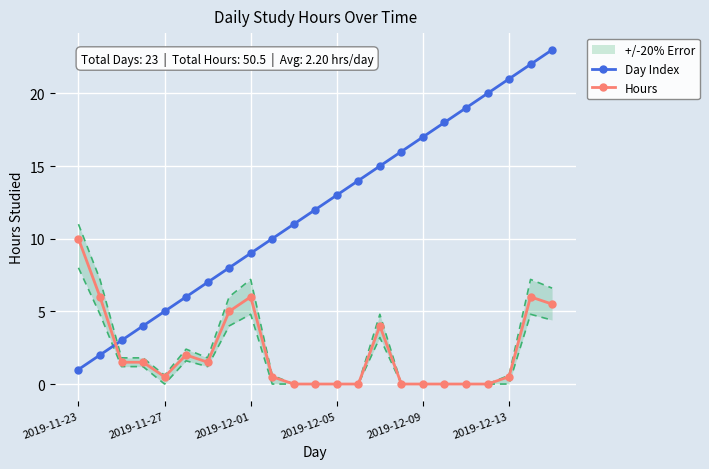

How many times do Hours and Day Index cross each other?

1